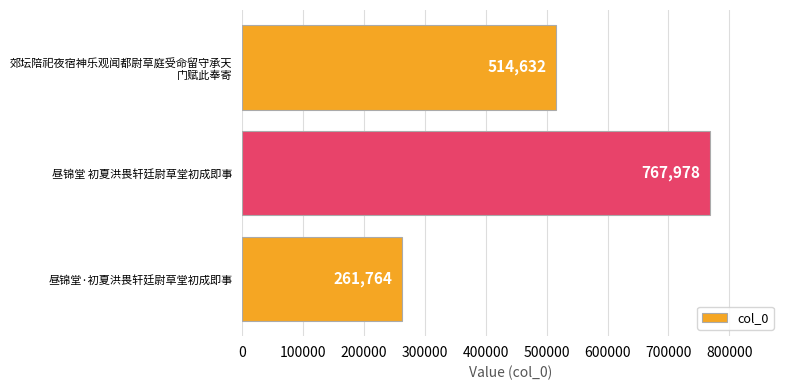

Reading bottom to top, extract all data points from this chart.

261764	767978	514632